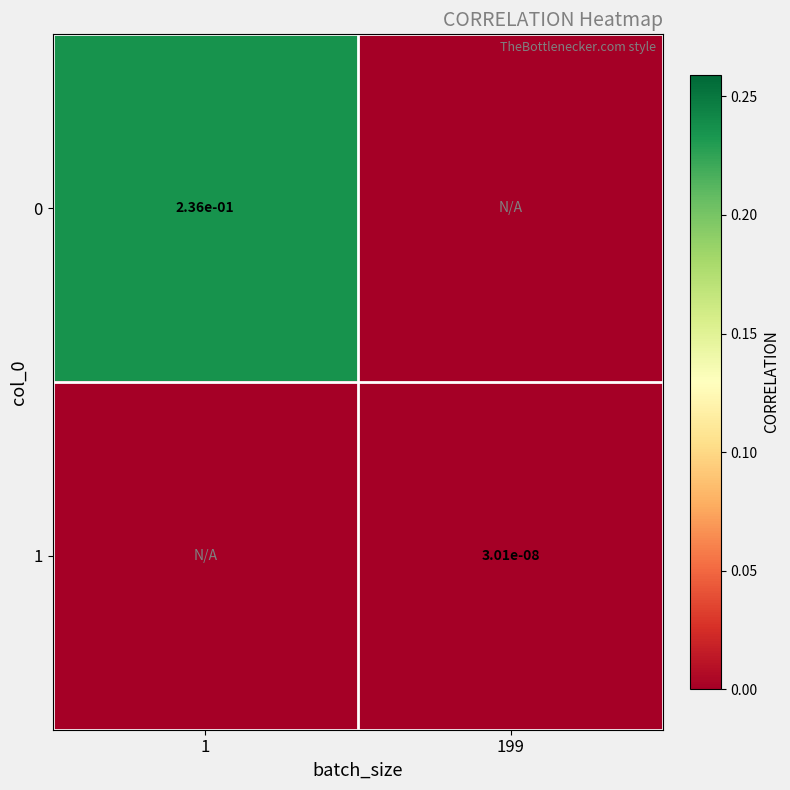

Is the value of 1 at 199 greater than the value of 0 at 1?

No